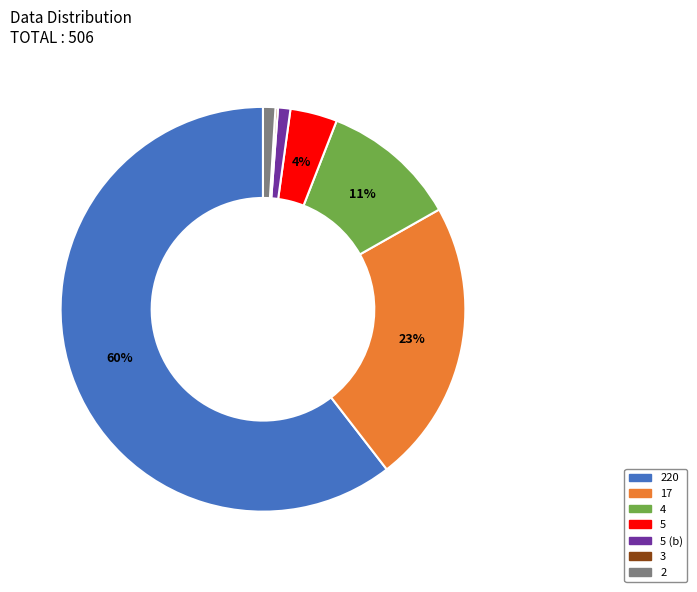

True or false: 5 accounts for 4% of the total.

True